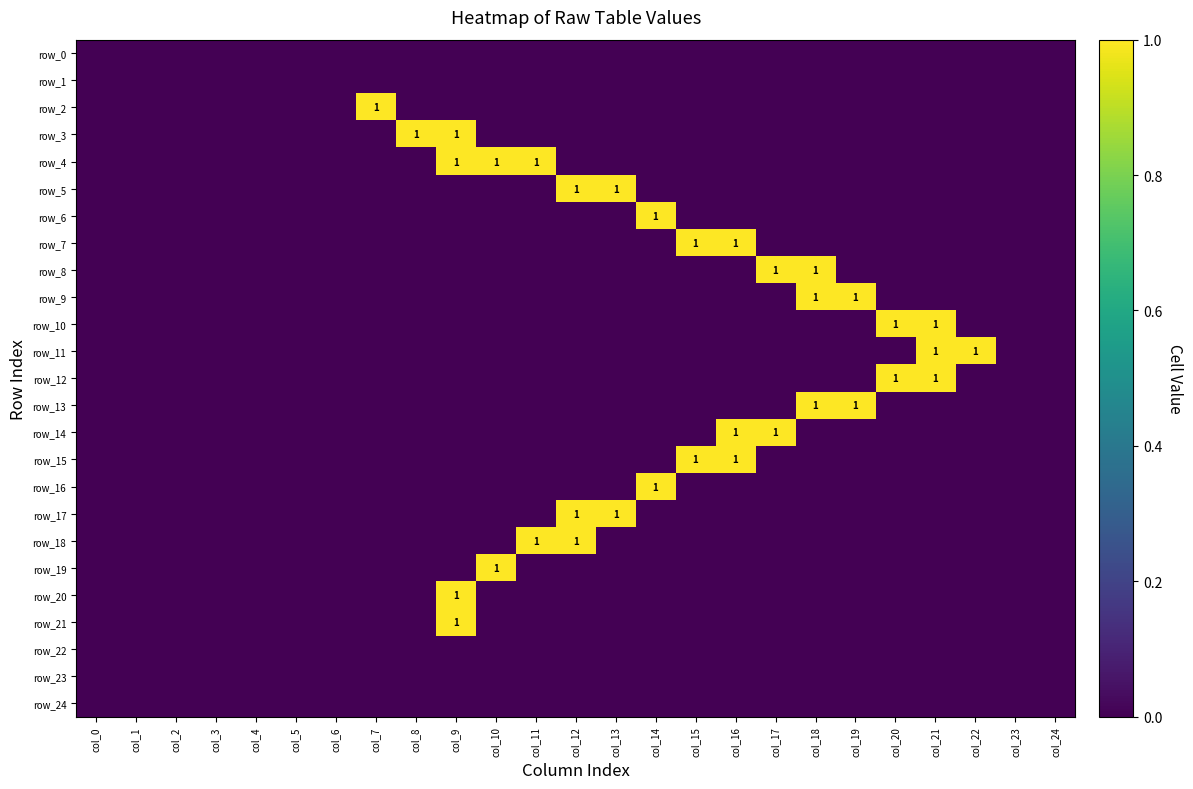

The value of row_3 at col_6 is 0. True or false?

True